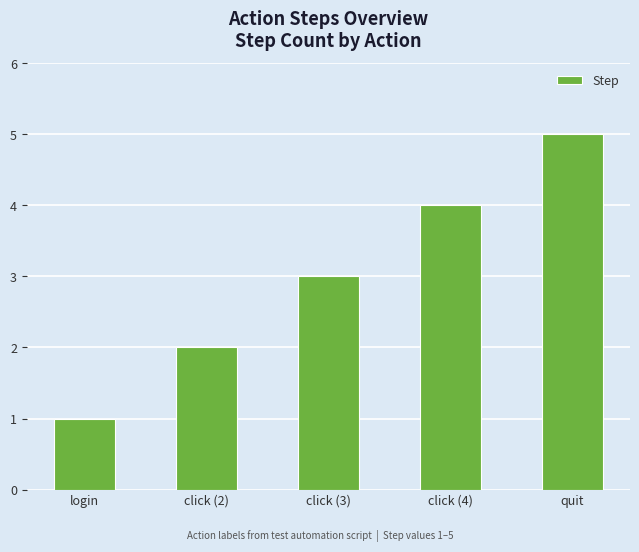

Count the values in the range 2 to 4.

3